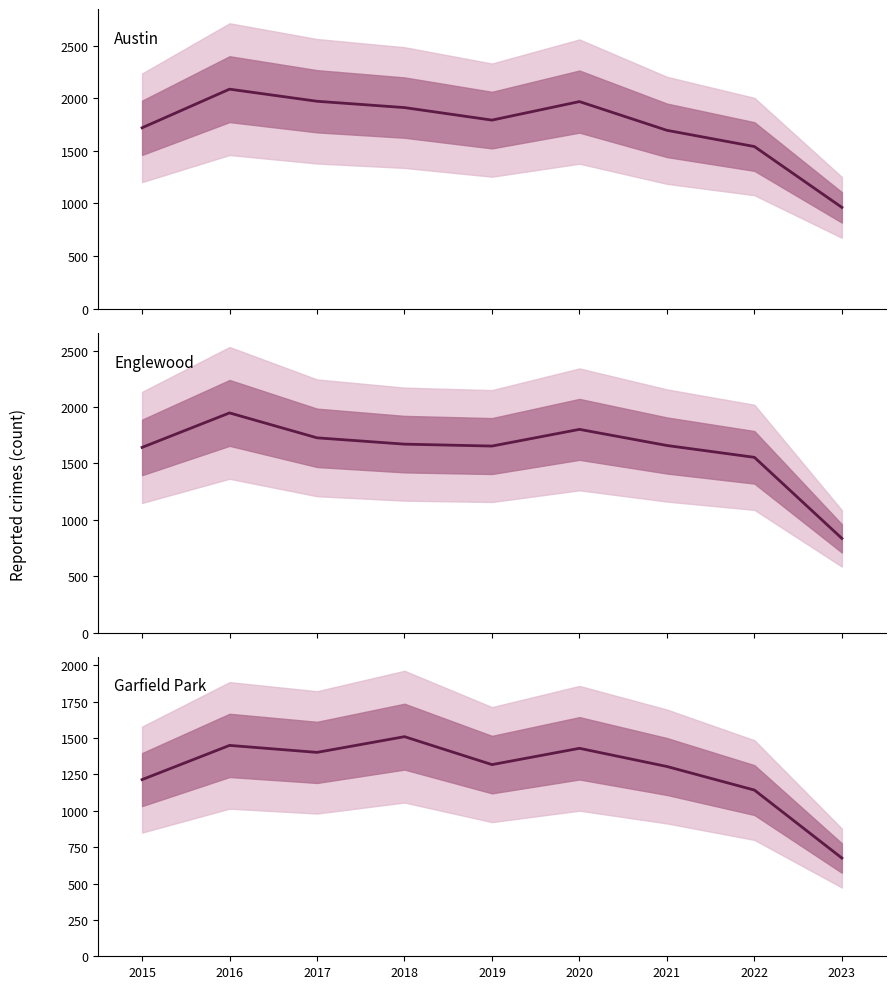

True or false: Garfield Park and Austin cross at least once.

False